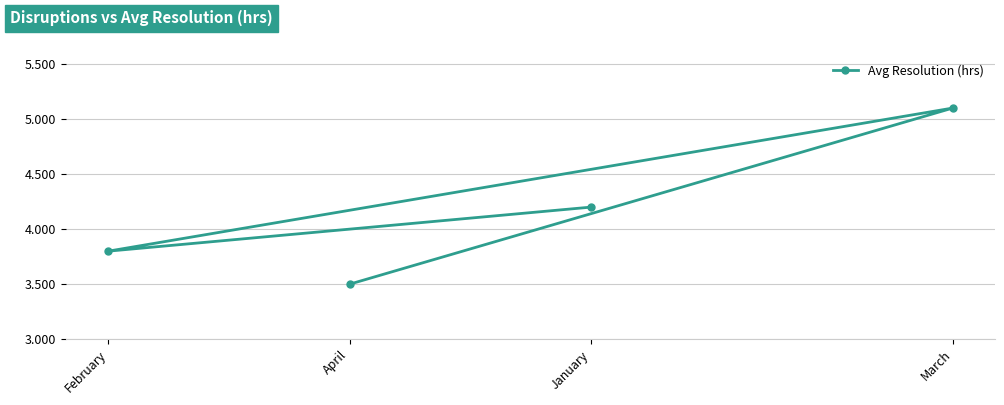

How many points are higher than both their immediate neighbors (excluding endpoints)?

1